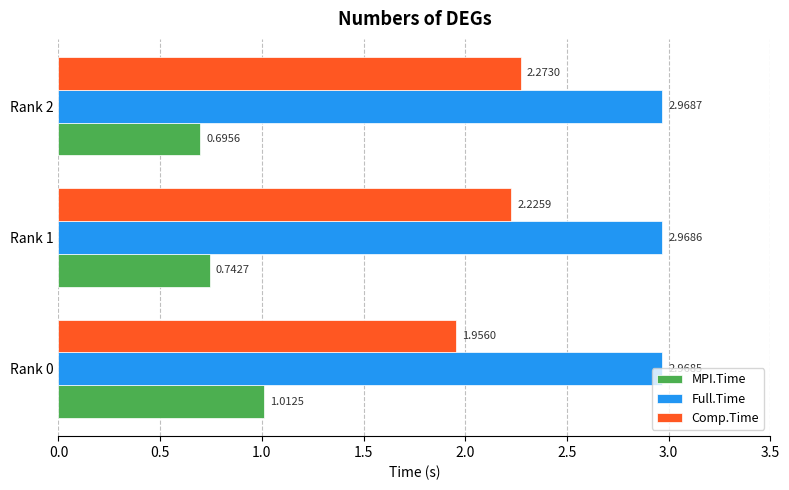

Which series has the largest range (max minus min)?

Comp.Time